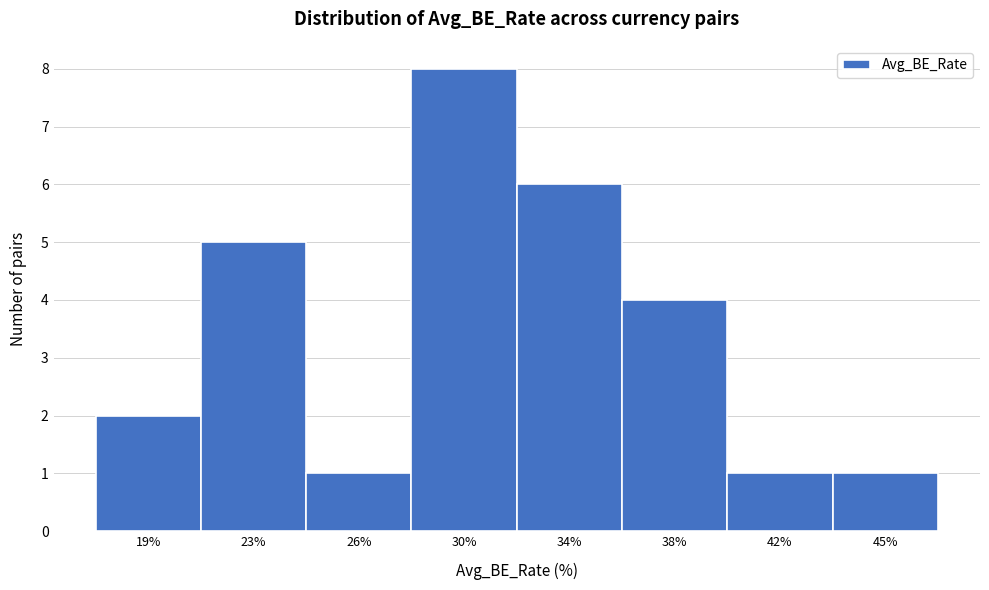

Reading left to right, what are all the values shown in this chart?

19%=2	23%=5	26%=1	30%=8	34%=6	38%=4	42%=1	45%=1